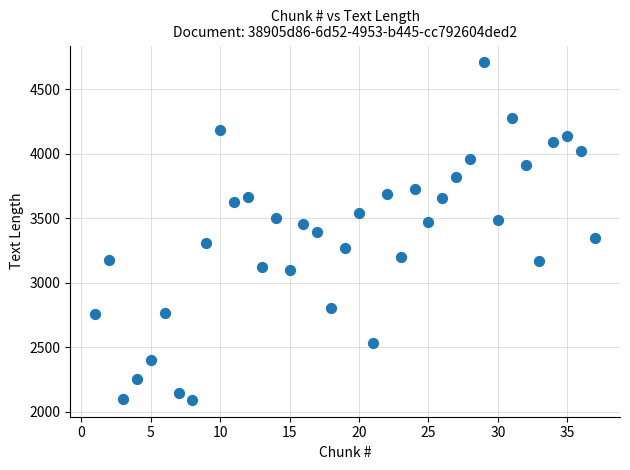

What is the range of Y values (max minus min)?

2617